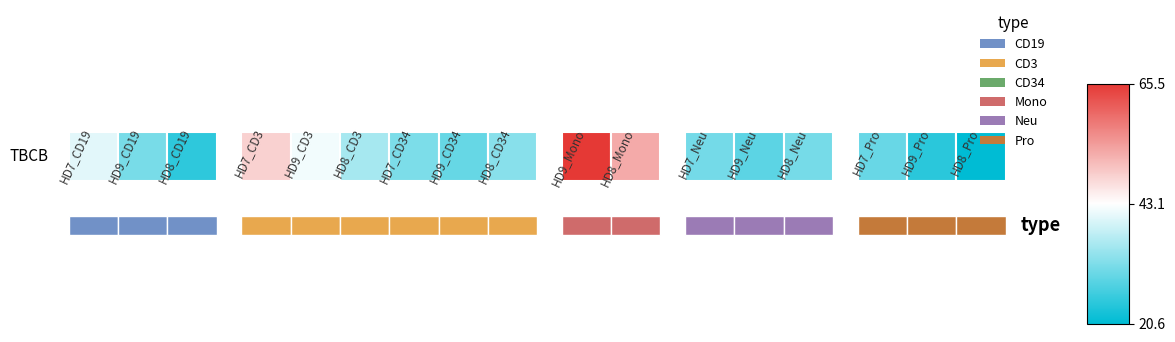

Reading left to right, transcribe all the data shown in this chart.

0=40.5	1=31.1	2=24.7	3=48.2	4=42.0	5=35.2	6=31.6	7=29.6	8=32.6	9=65.5	10=52.7	11=30.9	12=28.8	13=31.1	14=29.8	15=24.4	16=20.6